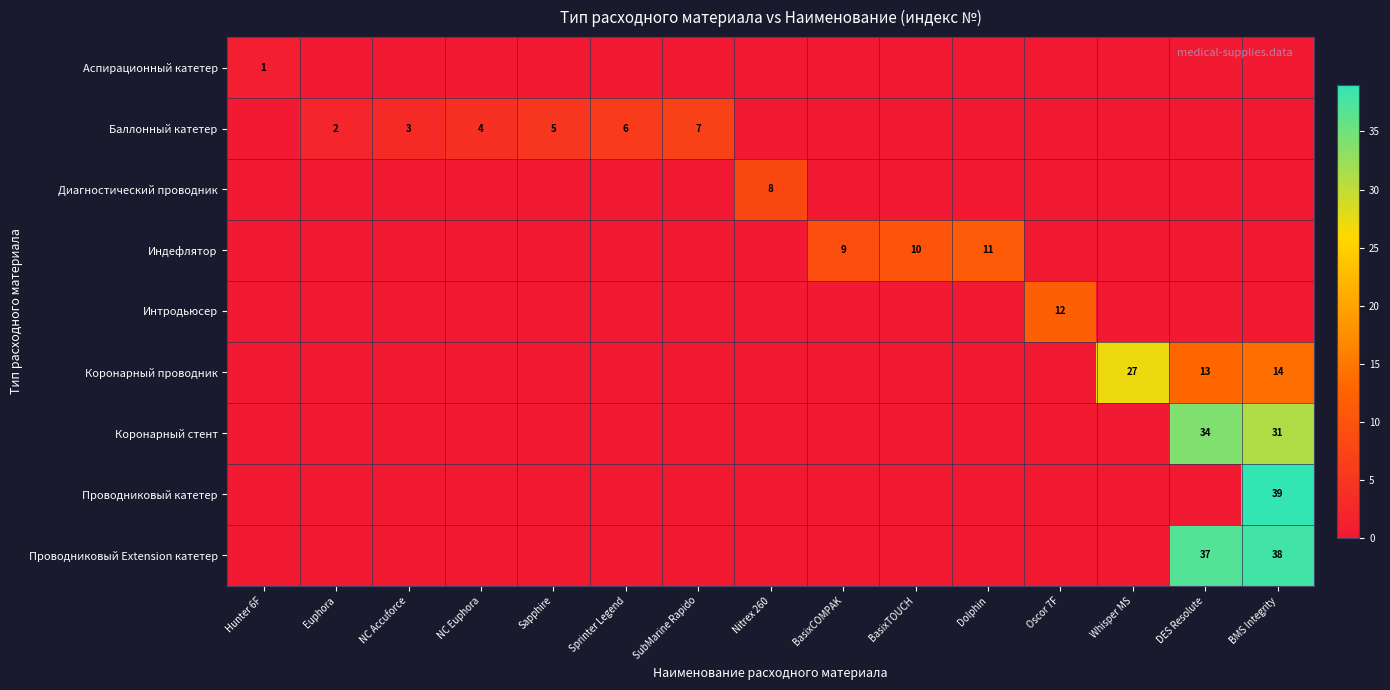

At which category is the sum across all series the highest?

BMS Integrity